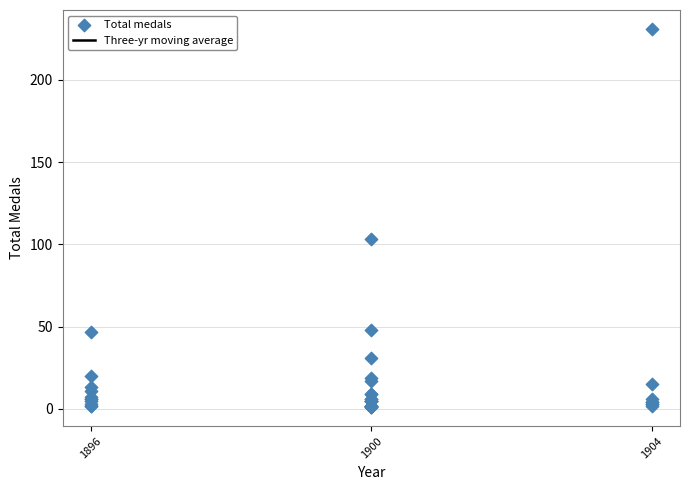

What Y value in the scatter plot is closest to 116?

103